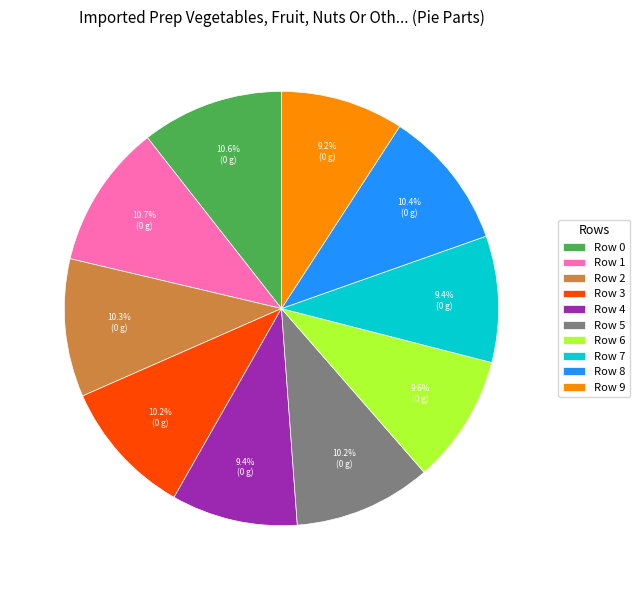

Is there a majority slice in this chart?

No